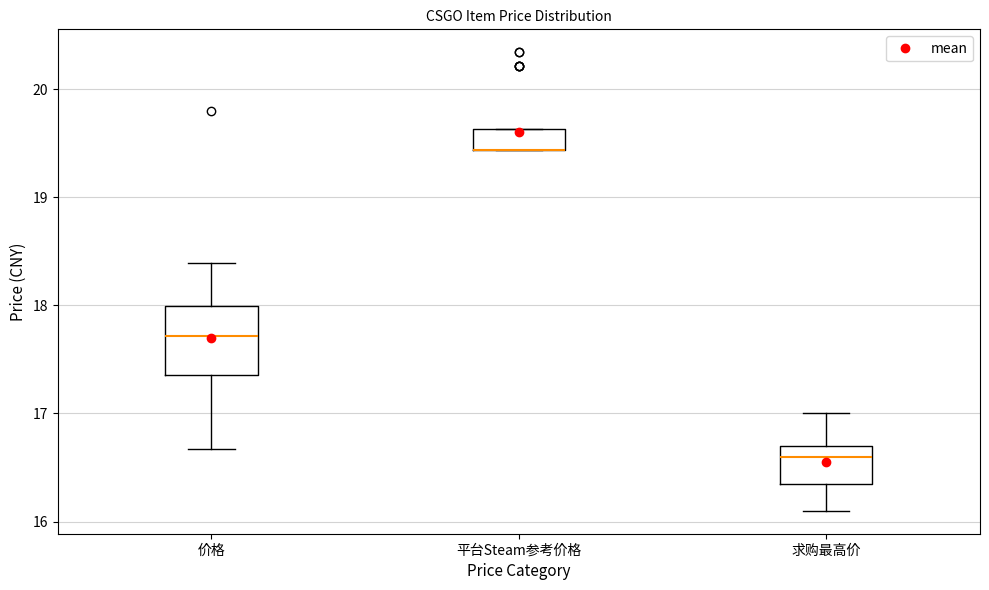

Reading left to right, read every box against the y-axis: the position of its median line, the range the box covers, and the ends of its whiskers. The values are not printed on the chart, so give them approximately, as read against the axis.

价格: median 17.7, box 17.4 to 18.0, whiskers 16.7 to 18.4
平台Steam参考价格: median 19.4 (drawn on the box's lower edge), box 19.4 to 19.6, whiskers 19.4 to 19.6
求购最高价: median 16.6, box 16.4 to 16.7, whiskers 16.1 to 17.0